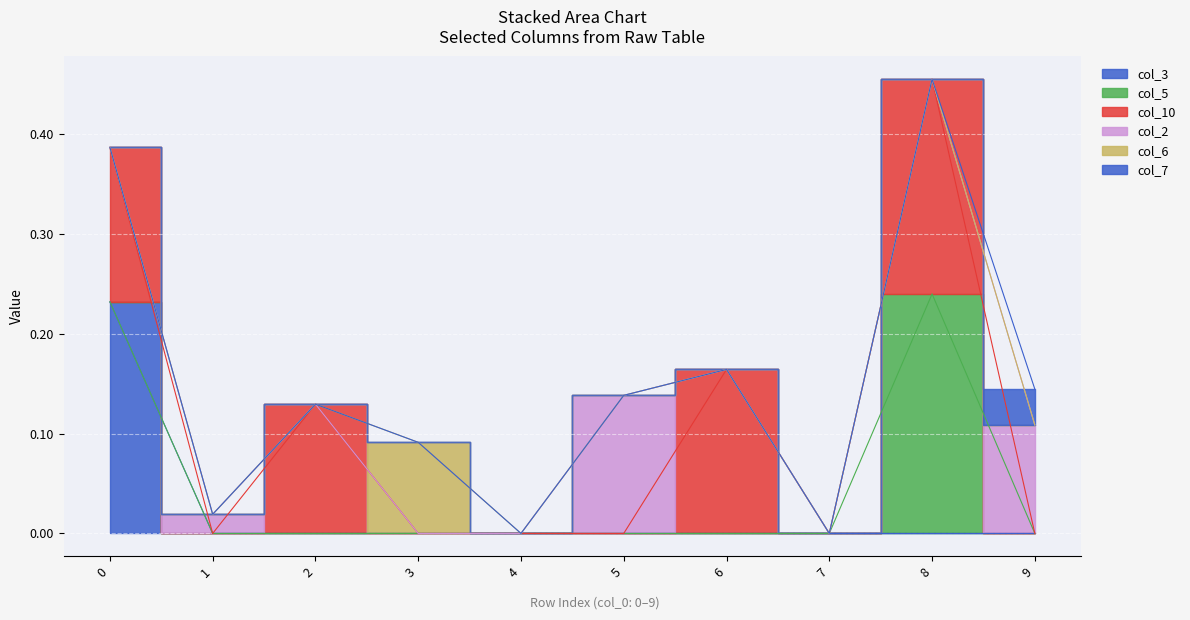

Is it true that col_3 equals -0.1 at 8?

False